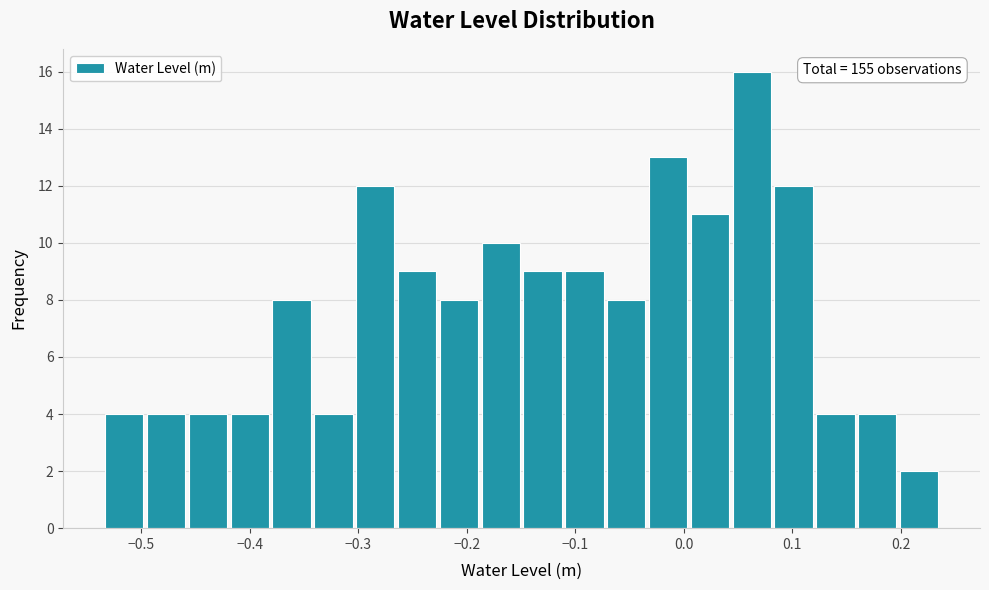

Read against the x-axis, roughly where is the centre of the tallest bar?

0.06